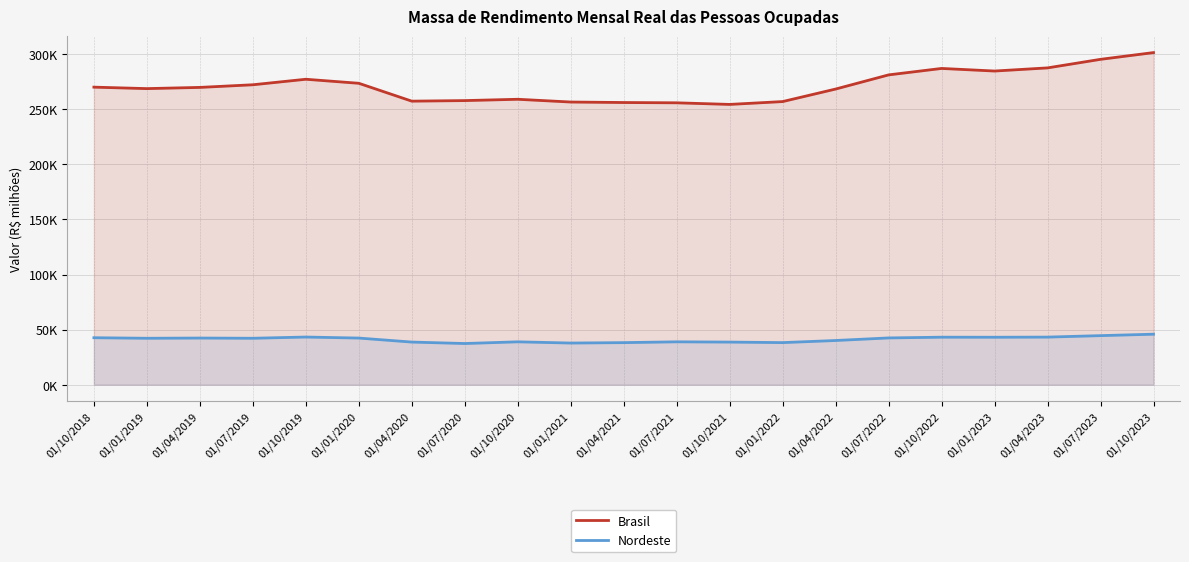

True or false: Nordeste and Brasil intersect in this chart.

False